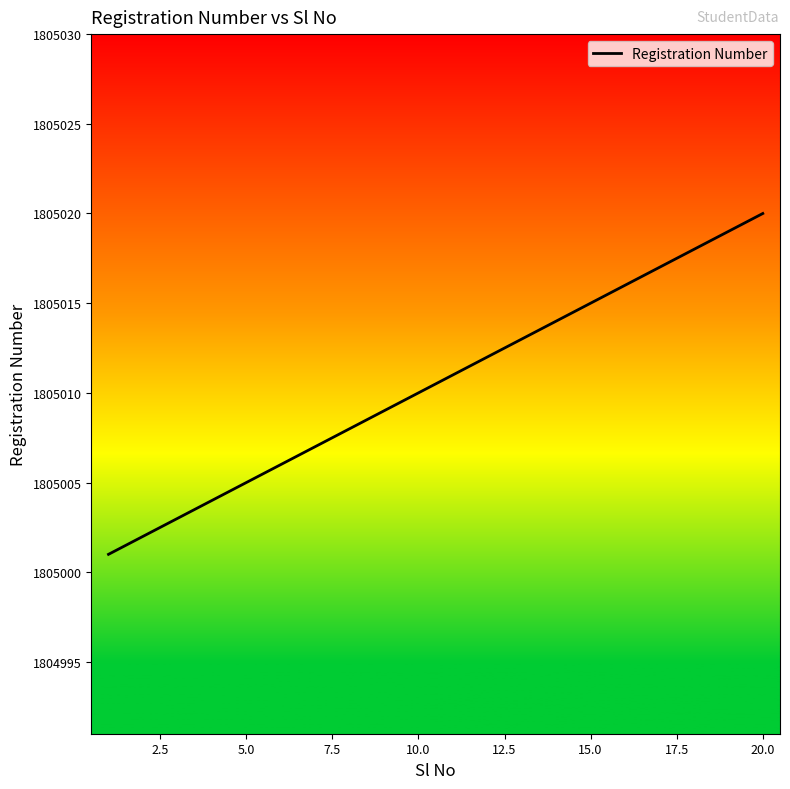

Is this an area chart (filled region under the line)?

No